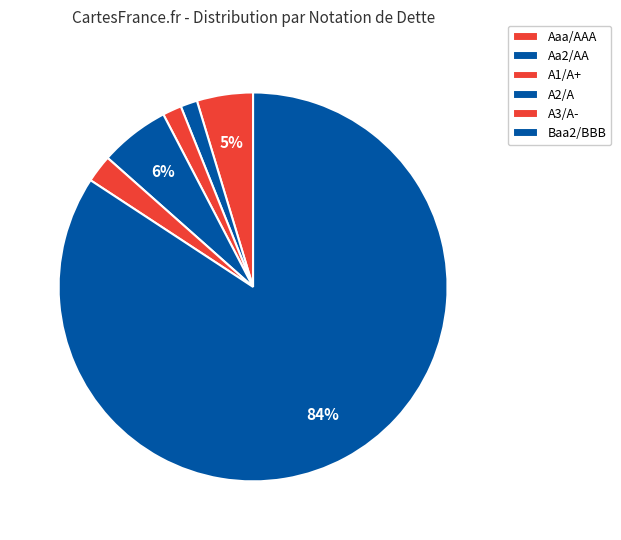

Is there a majority slice in this chart?

Yes